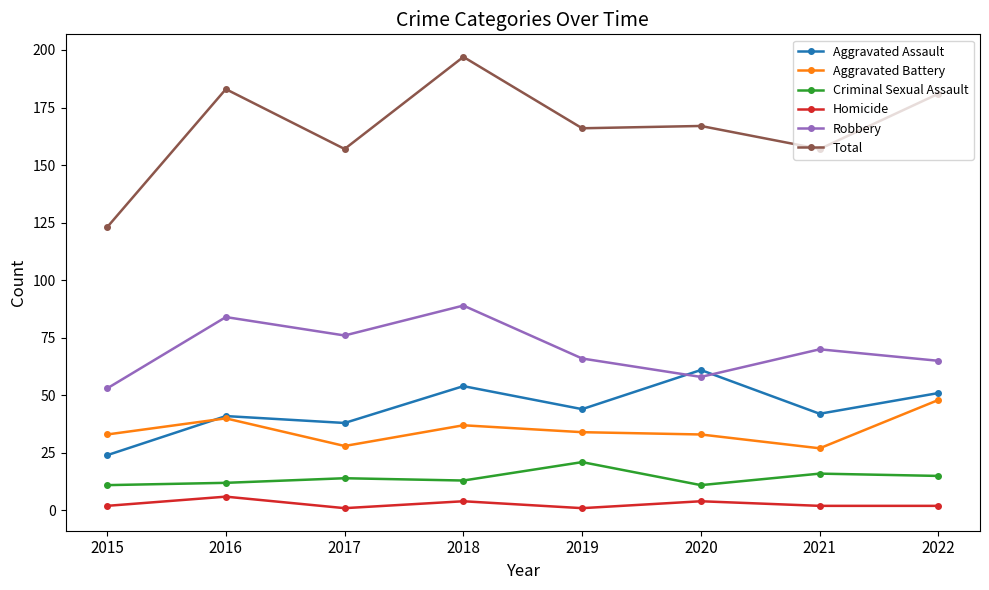

Which series changed the most between 2015 and 2018?

Total